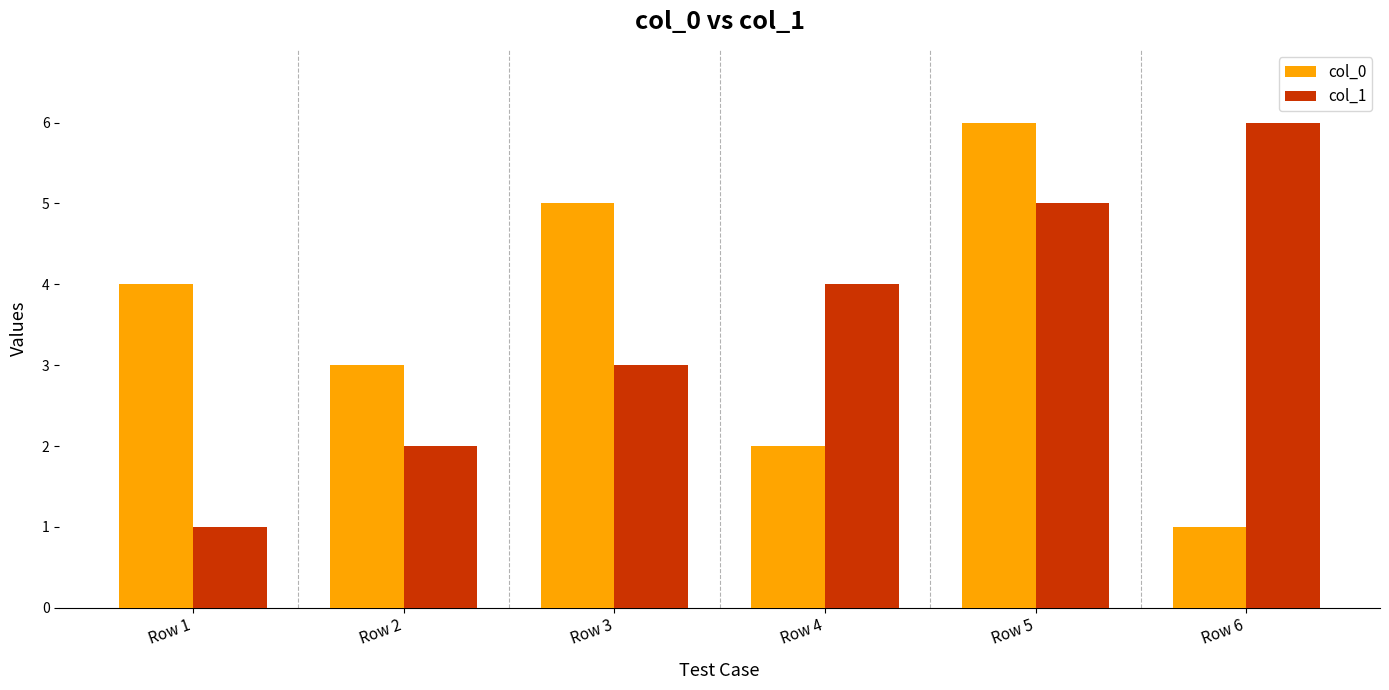

True or false: col_0 has a value of 1 at Row 6.

True